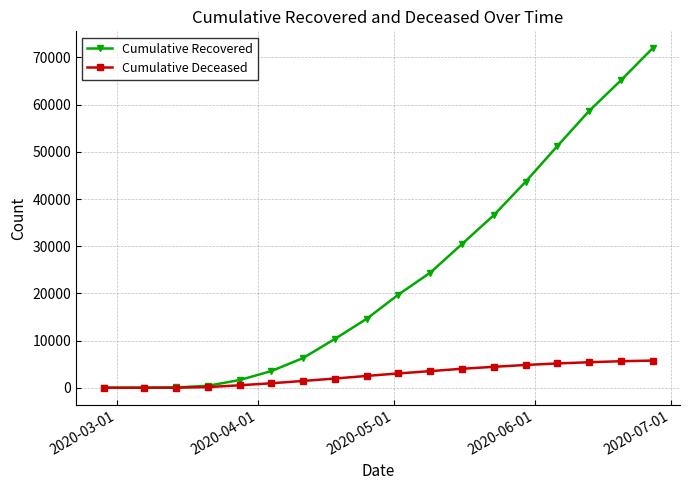

What is the average value of the Cumulative Deceased series?

2739